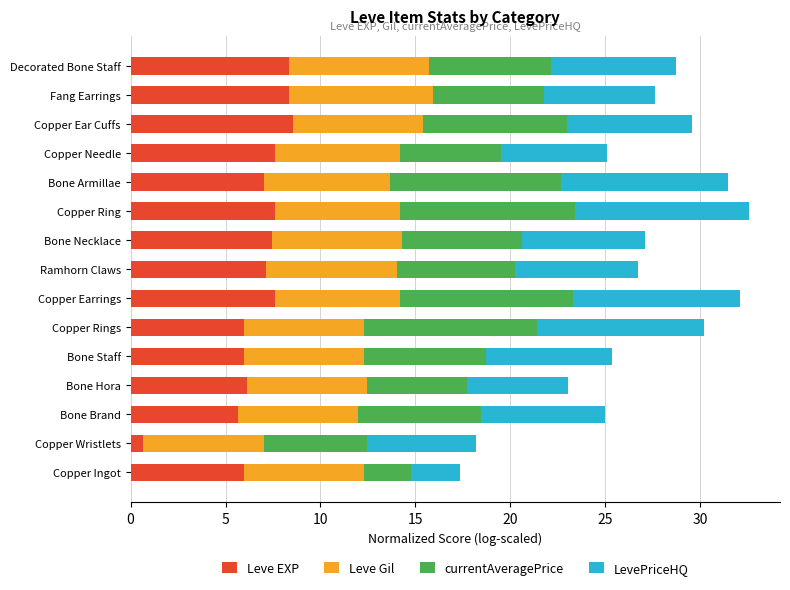

What is the total value across all series at Bone Necklace?

27.1